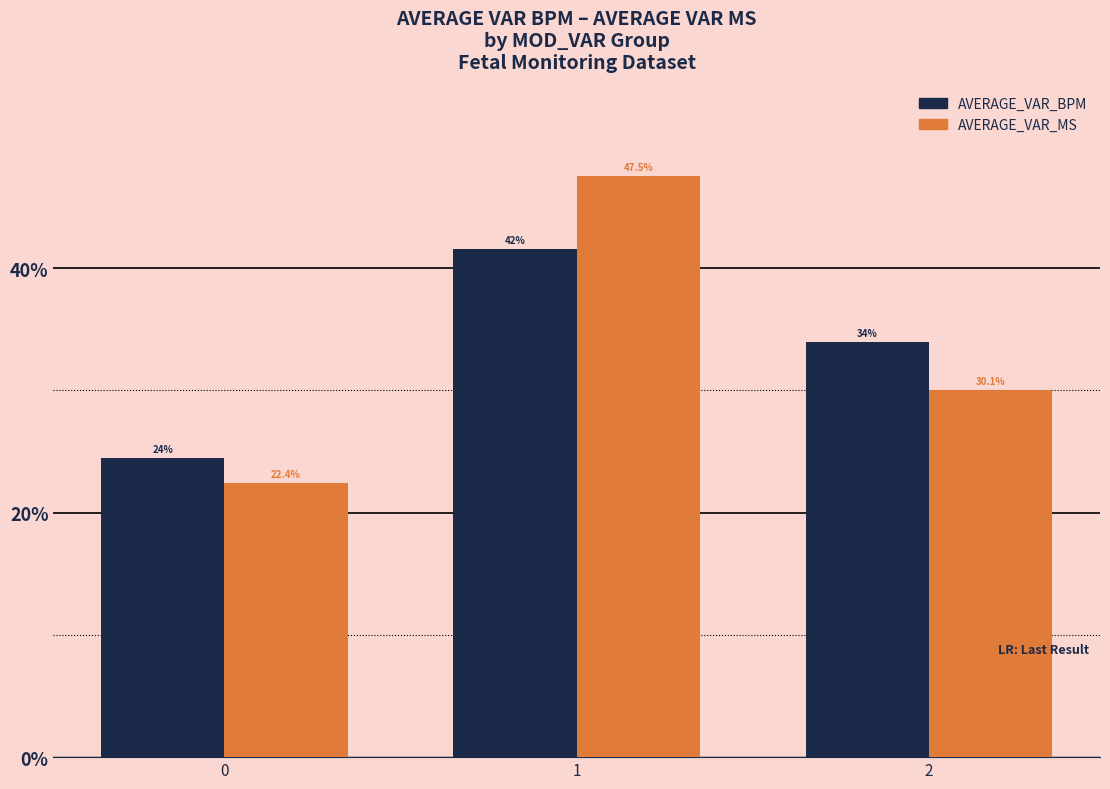

What is the value of the AVERAGE_VAR_BPM bar at the 2nd from the left?

41.6